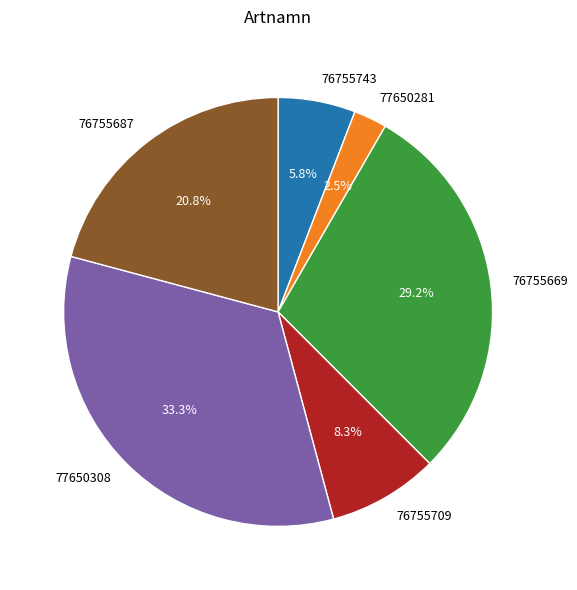

What is the smallest slice in the pie chart?

77650281